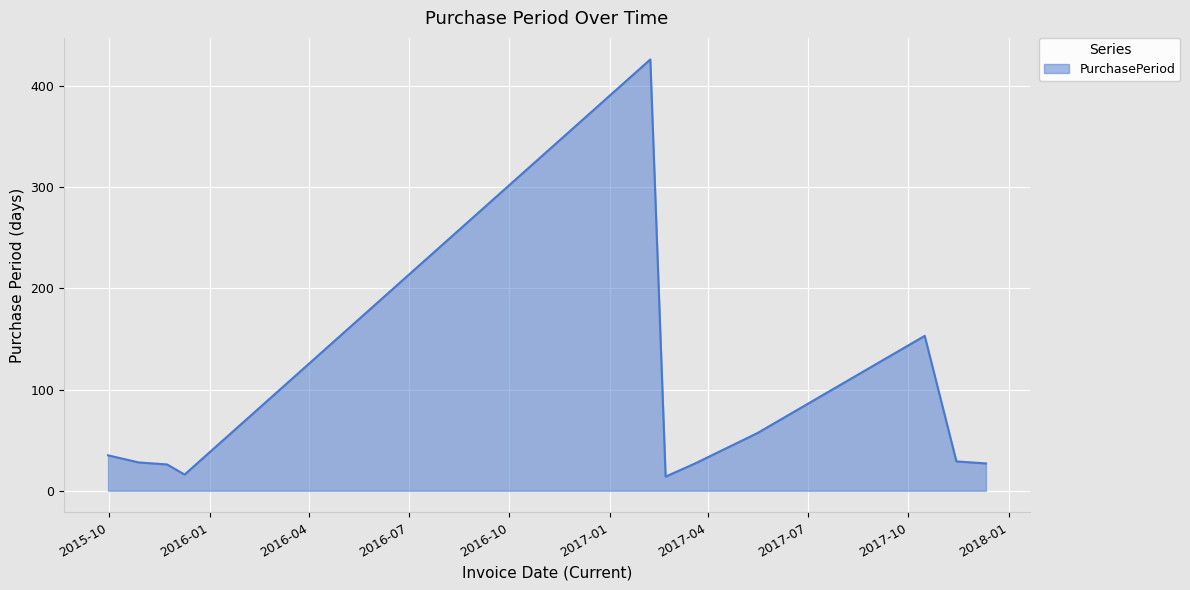

What is the difference between the maximum and minimum values?

412